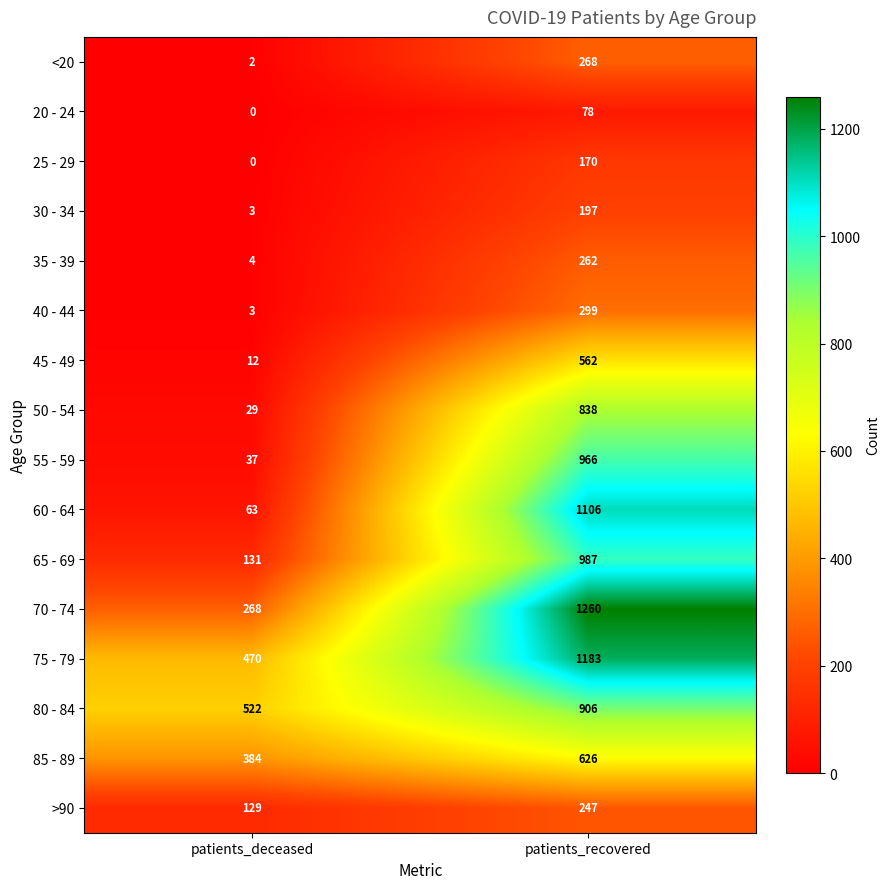

The value of 50 - 54 at patients_deceased is 51. True or false?

False